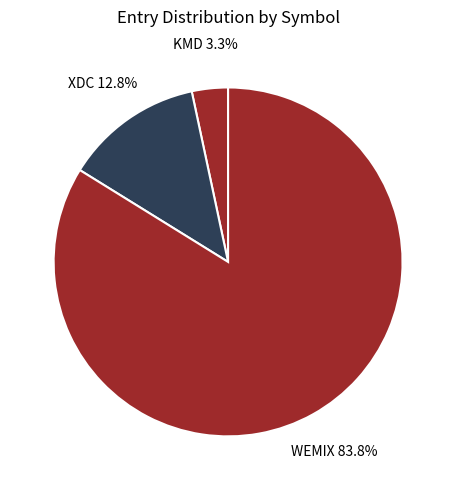

To the nearest percent, what is the average slice percentage?

33%